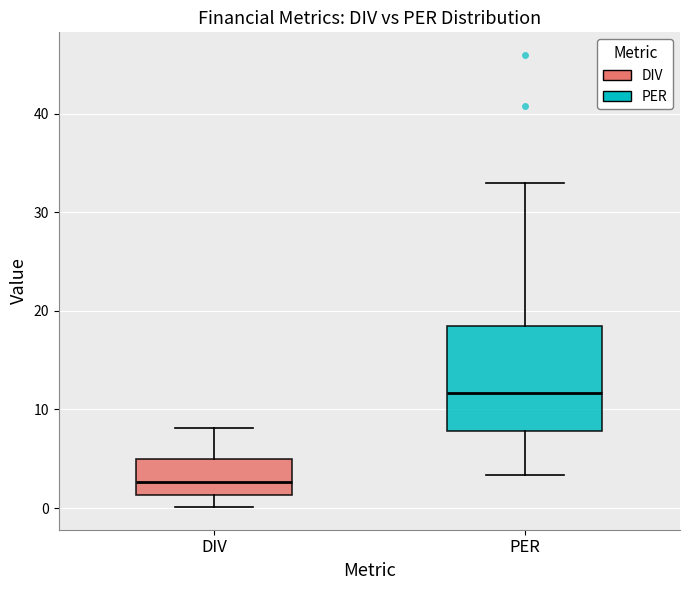

Reading left to right, read every box against the y-axis: the position of its median line, the range the box covers, and the ends of its whiskers. The values are not printed on the chart, so give them approximately, as read against the axis.

DIV: median 3, box 1 to 5, whiskers 0 to 8
PER: median 12, box 8 to 18, whiskers 3 to 33